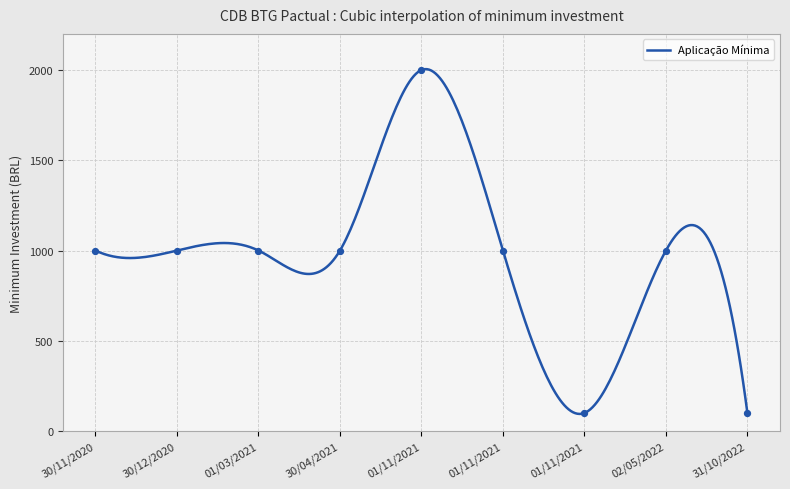

Approximately how many times larger is the value at 02/05/2022 compared to 30/04/2021?

1.0